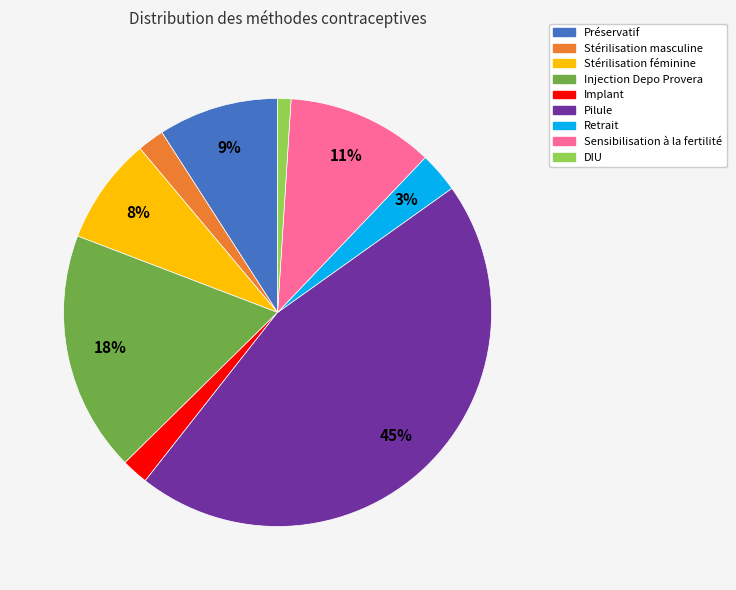

The Pilule slice represents 31% of the pie. True or false?

False